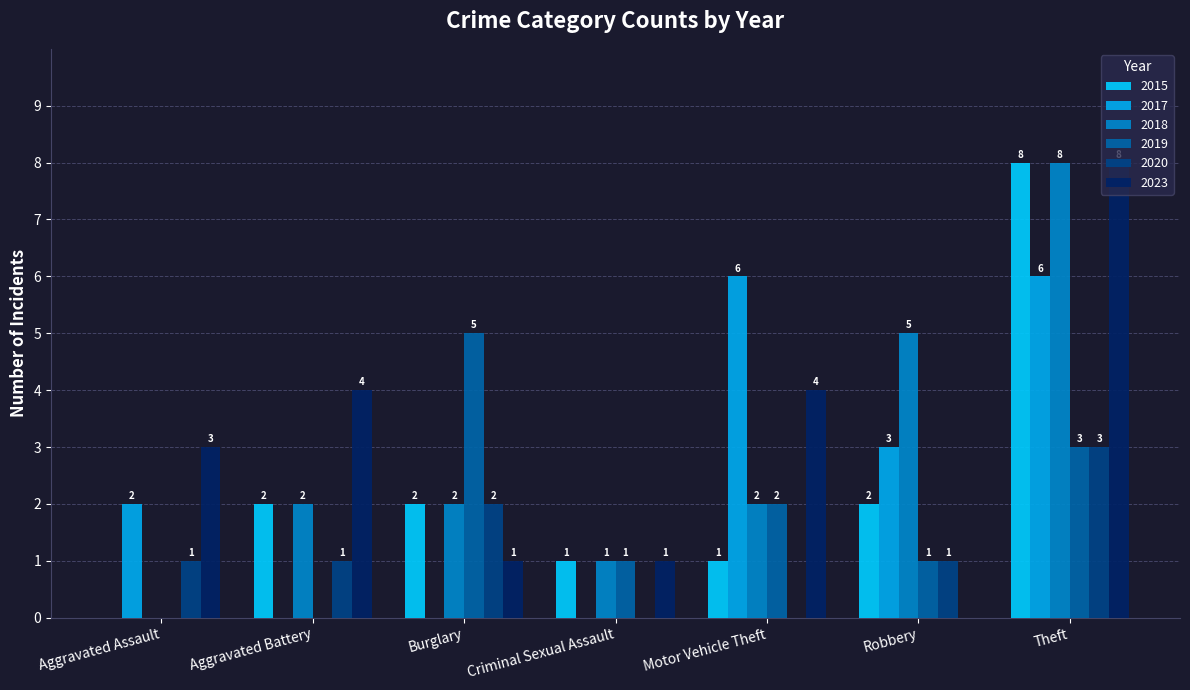

How many groups of bars are there?

7